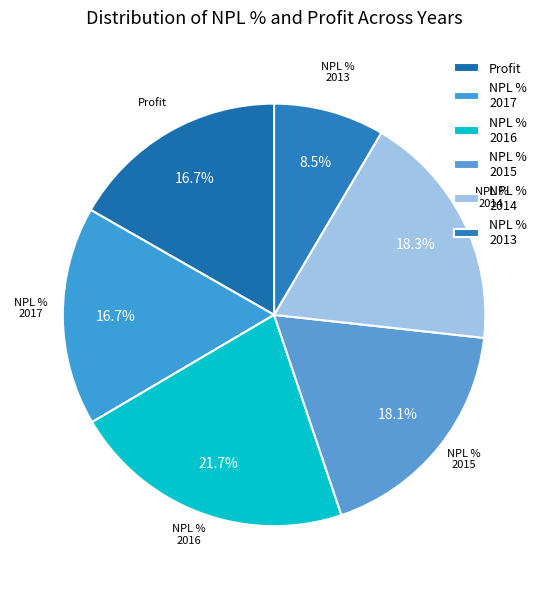

Is there any slice that represents more than half of the pie?

No